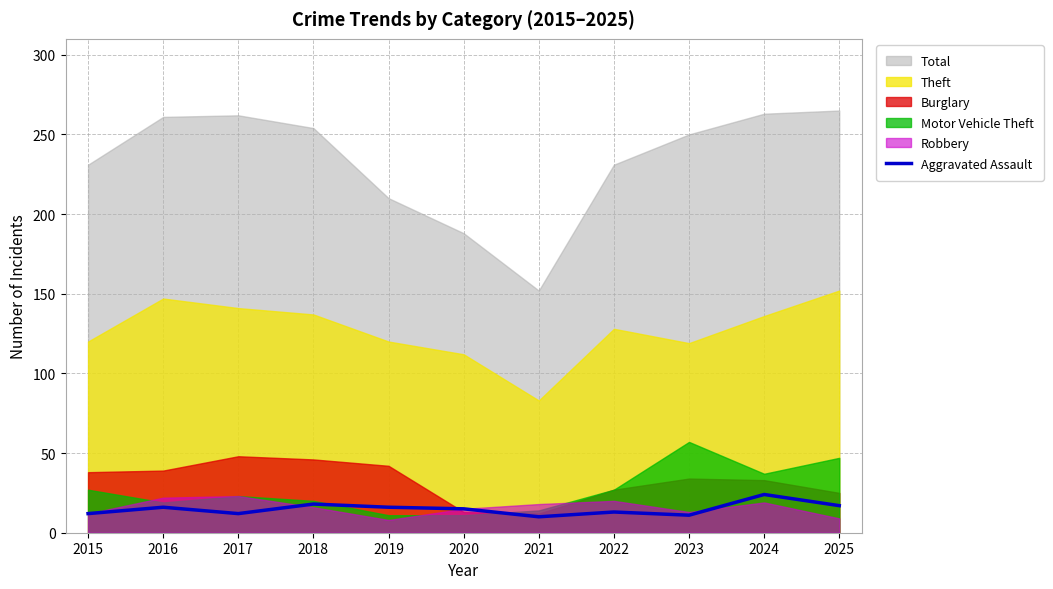

Does the chart display data point markers on the line(s)?

No